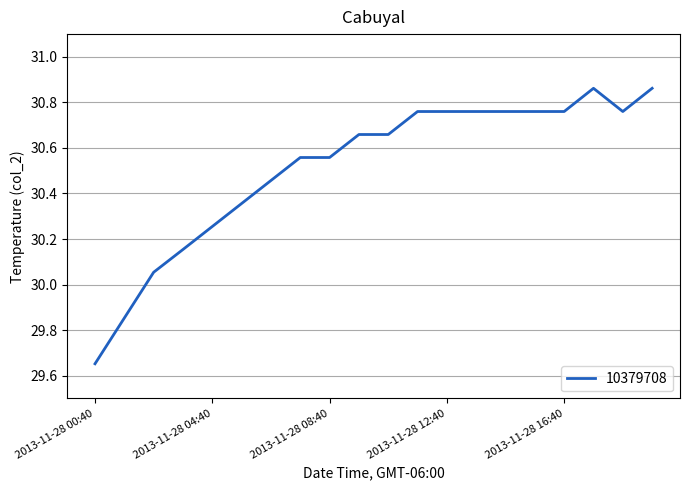

What is the difference between the maximum and minimum values?

1.2